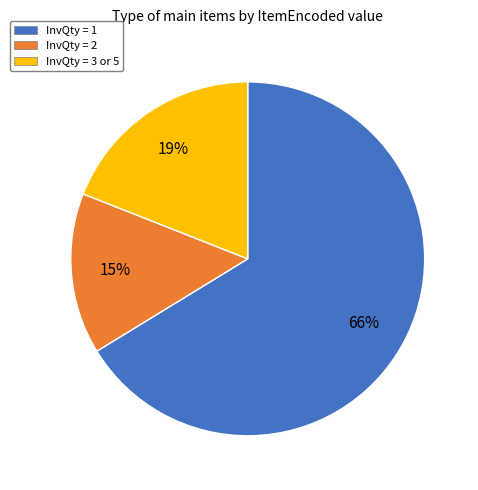

True or false: InvQty = 1 accounts for 66% of the total.

True